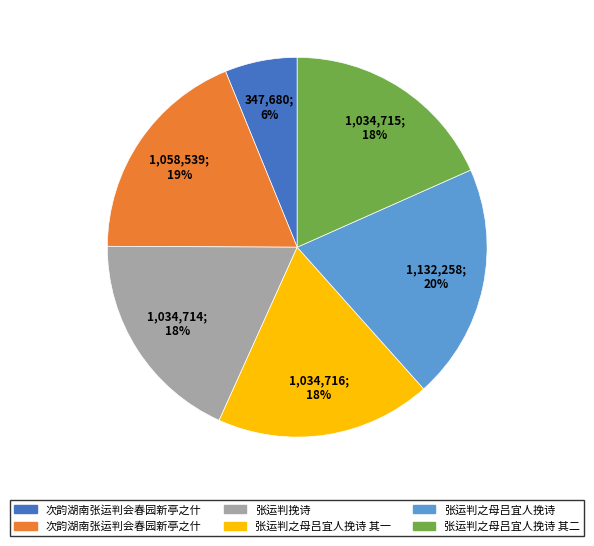

Is there any slice that represents more than half of the pie?

No